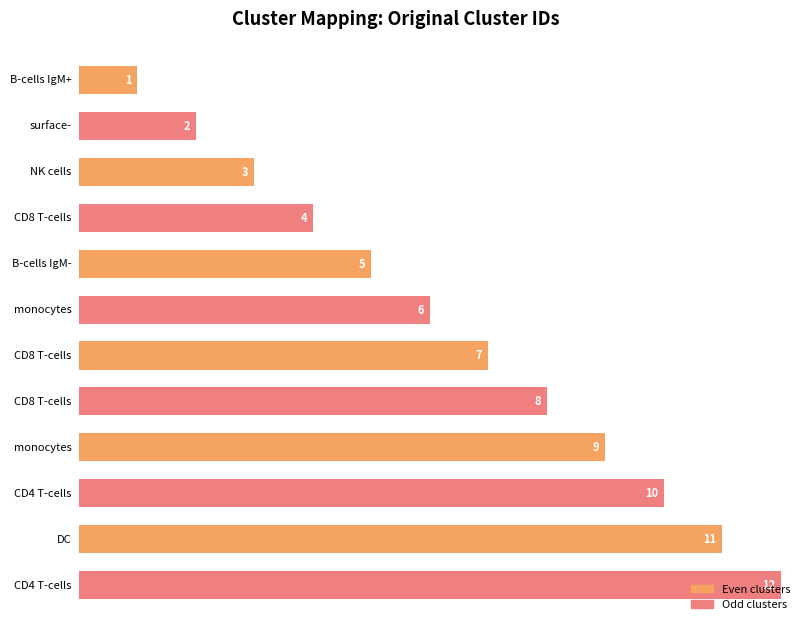

List the labels in order of value, largest first.

CD4 T-cells, DC, CD4 T-cells, monocytes, CD8 T-cells, CD8 T-cells, monocytes, B-cells IgM-, CD8 T-cells, NK cells, surface-, B-cells IgM+